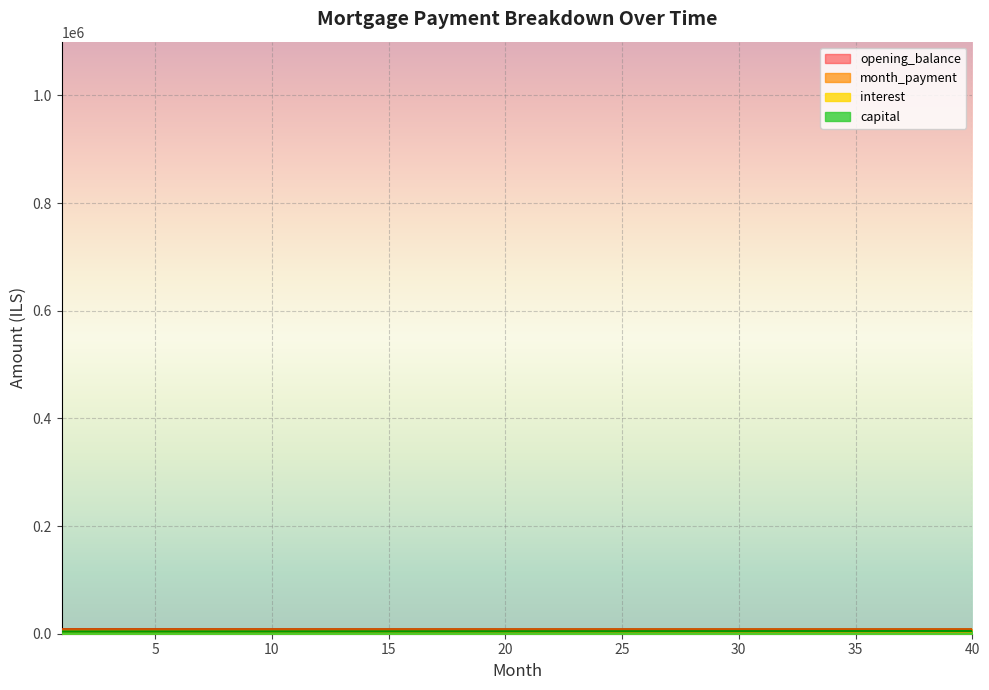

What is the difference between the second highest and minimum values in the interest series?

598.8